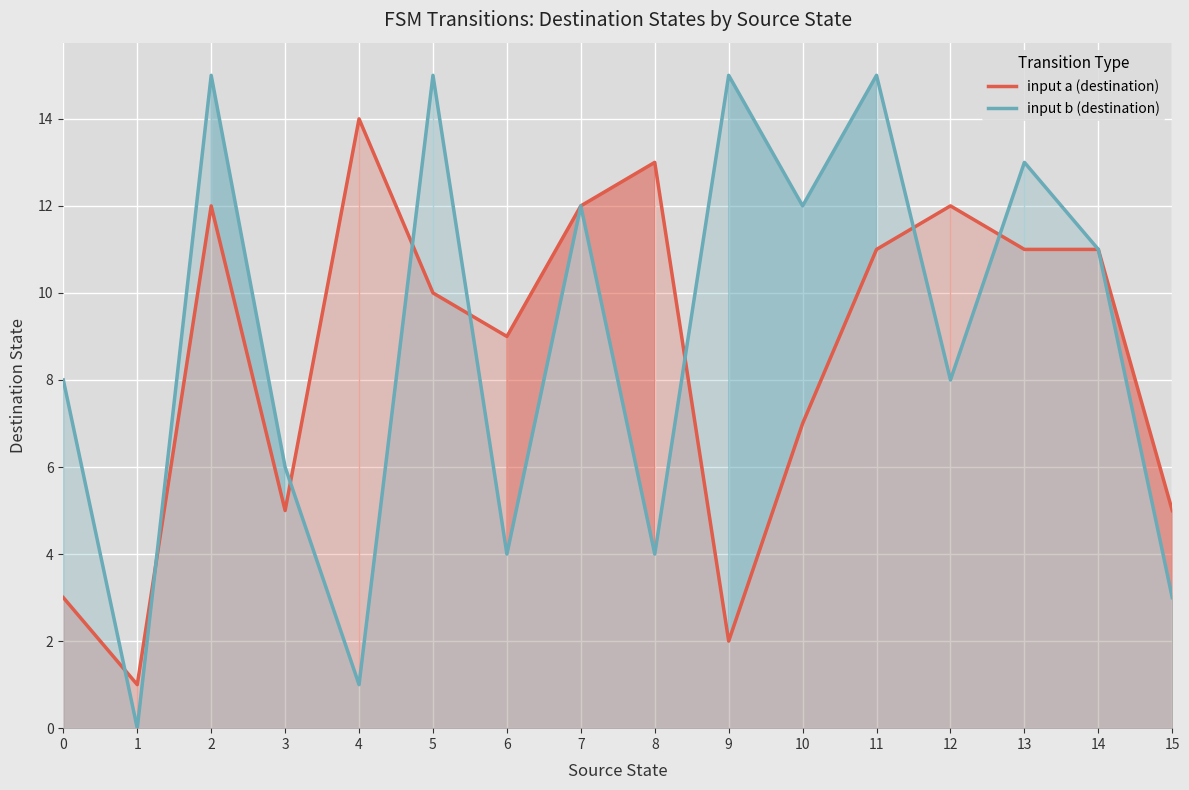

At which category is the sum across all series the highest?

2